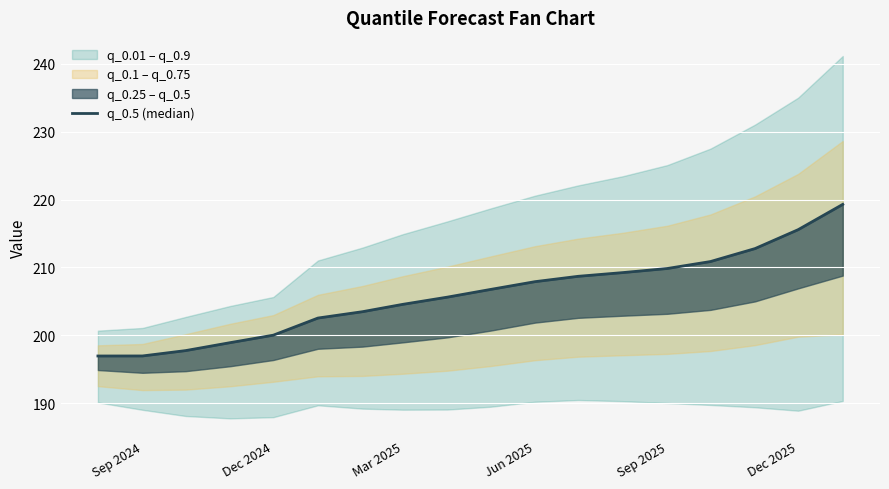

The chart shows a value of 197.0 at Sep 2024. True or false?

True